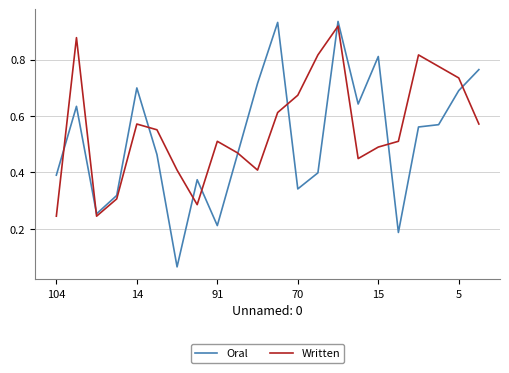

Which series has the largest range (max minus min)?

Oral